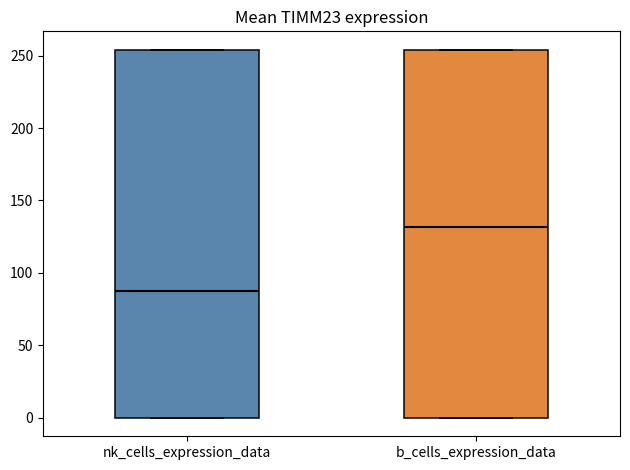

Reading left to right, read every box against the y-axis: the position of its median line, the range the box covers, and the ends of its whiskers. The values are not printed on the chart, so give them approximately, as read against the axis.

nk_cells_expression_data: median 90, box 0 to 255, whiskers 0 to 255
b_cells_expression_data: median 130, box 0 to 255, whiskers 0 to 255